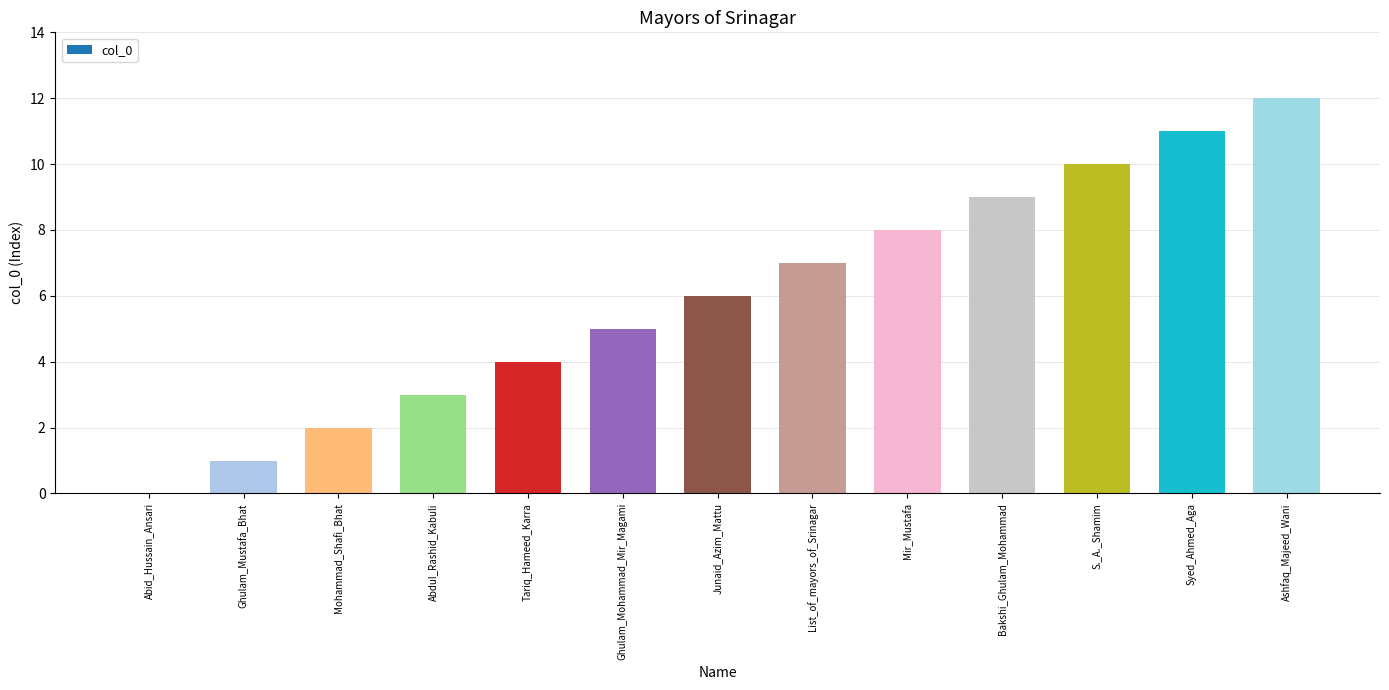

What is the sum of the values at Syed_Ahmed_Aga and Ghulam_Mustafa_Bhat?

12